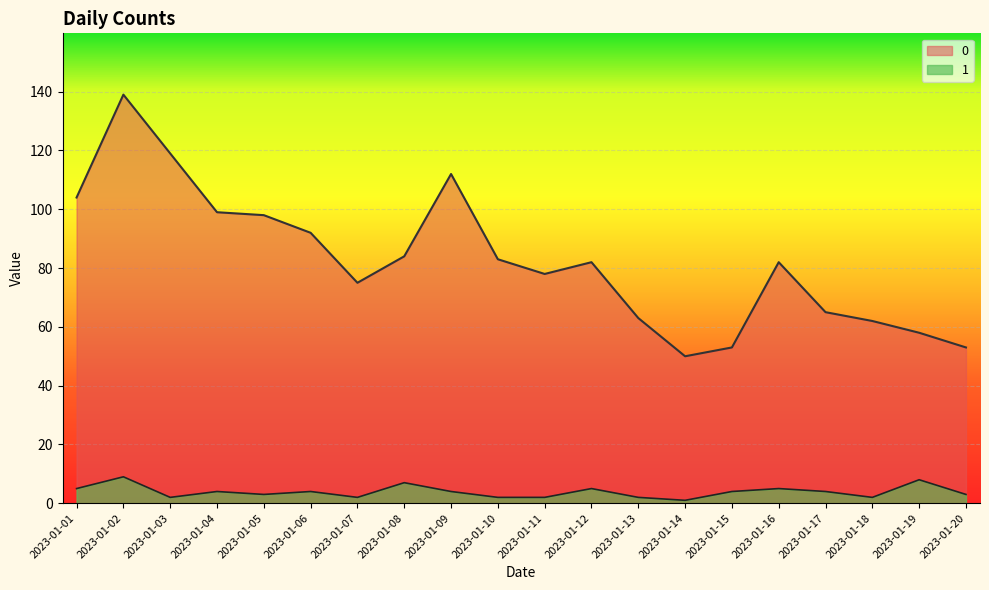

Which has a higher value, 2023-01-05 or 2023-01-12?

2023-01-05